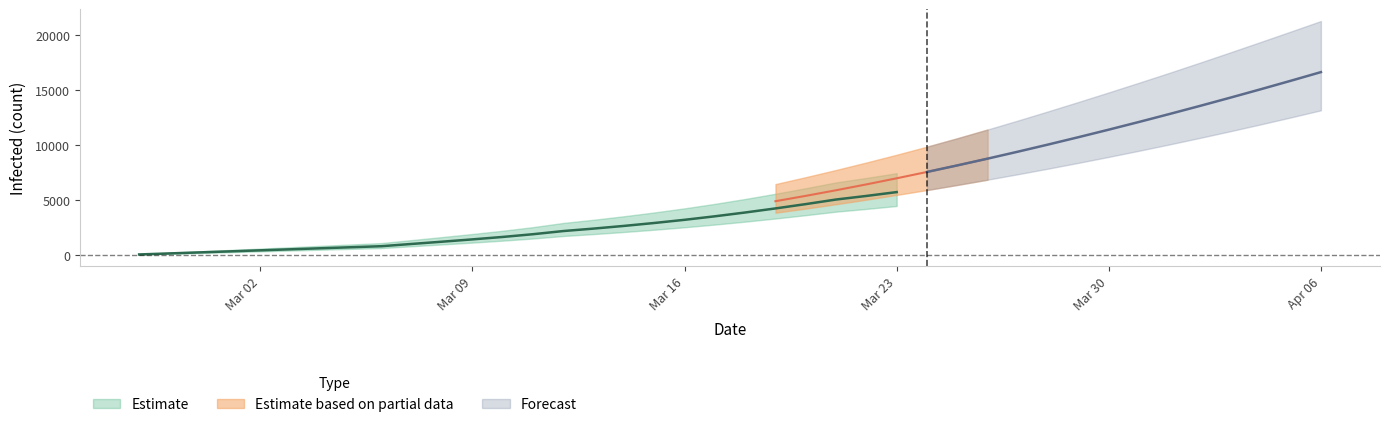

True or false: predicted_current_infected_lower and predicted_current_infected_mean intersect in this chart.

False